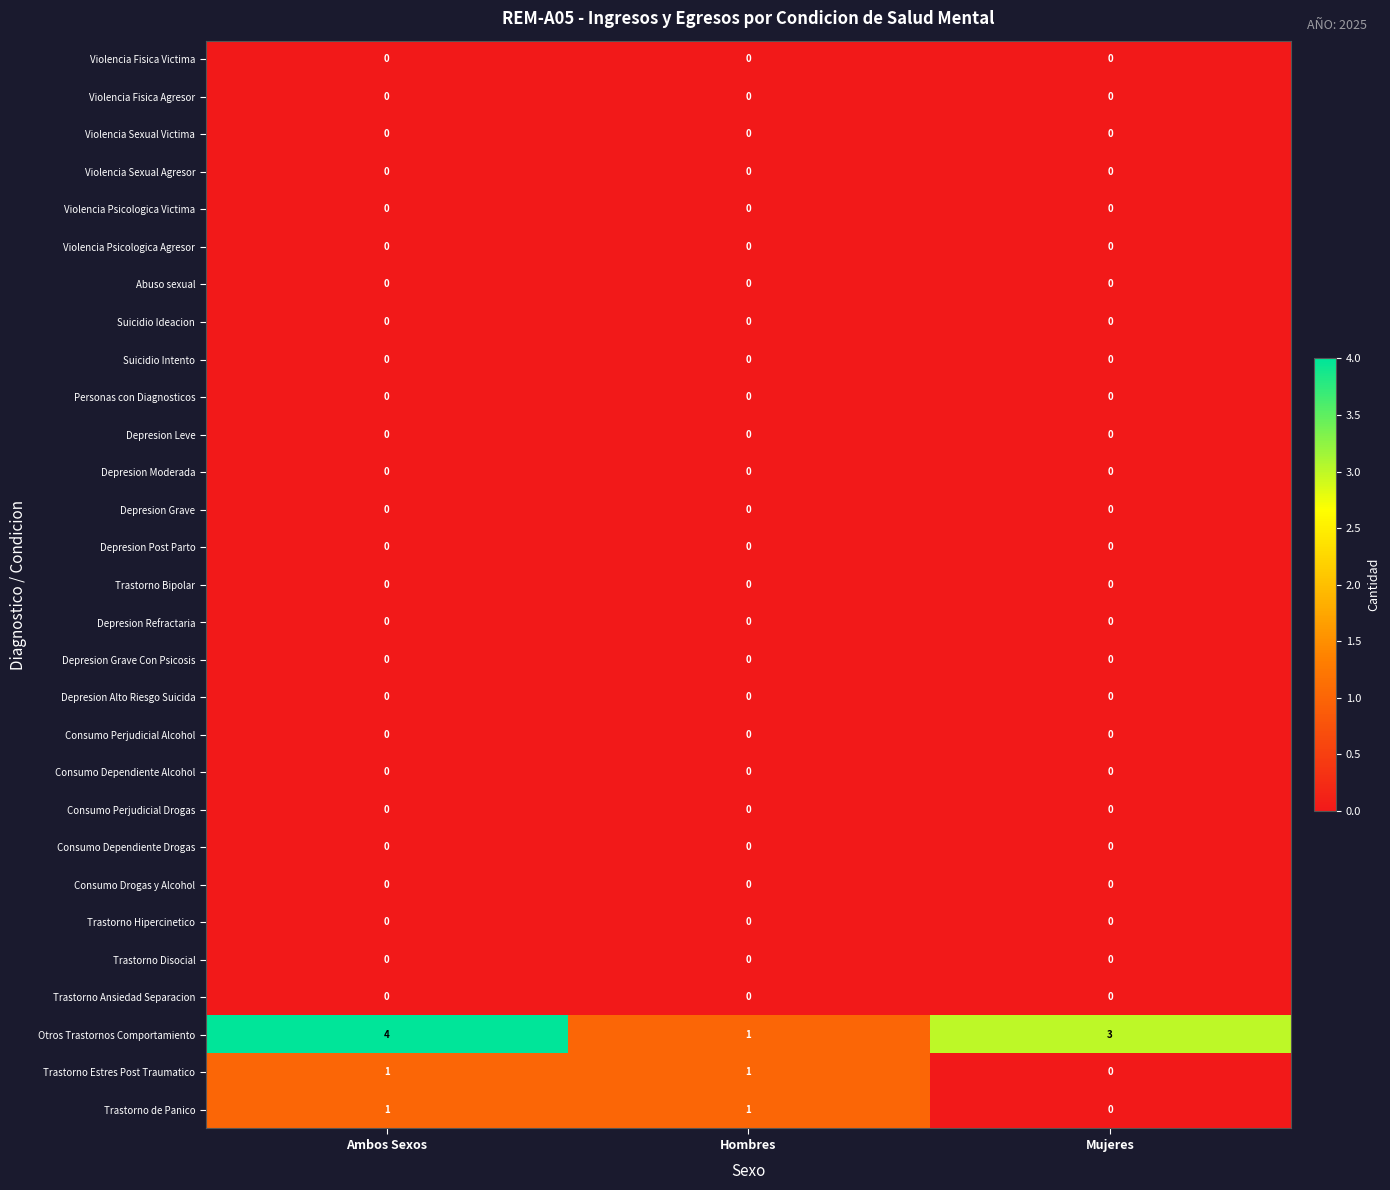

Which series has the widest spread of values?

Otros Trastornos Comportamiento